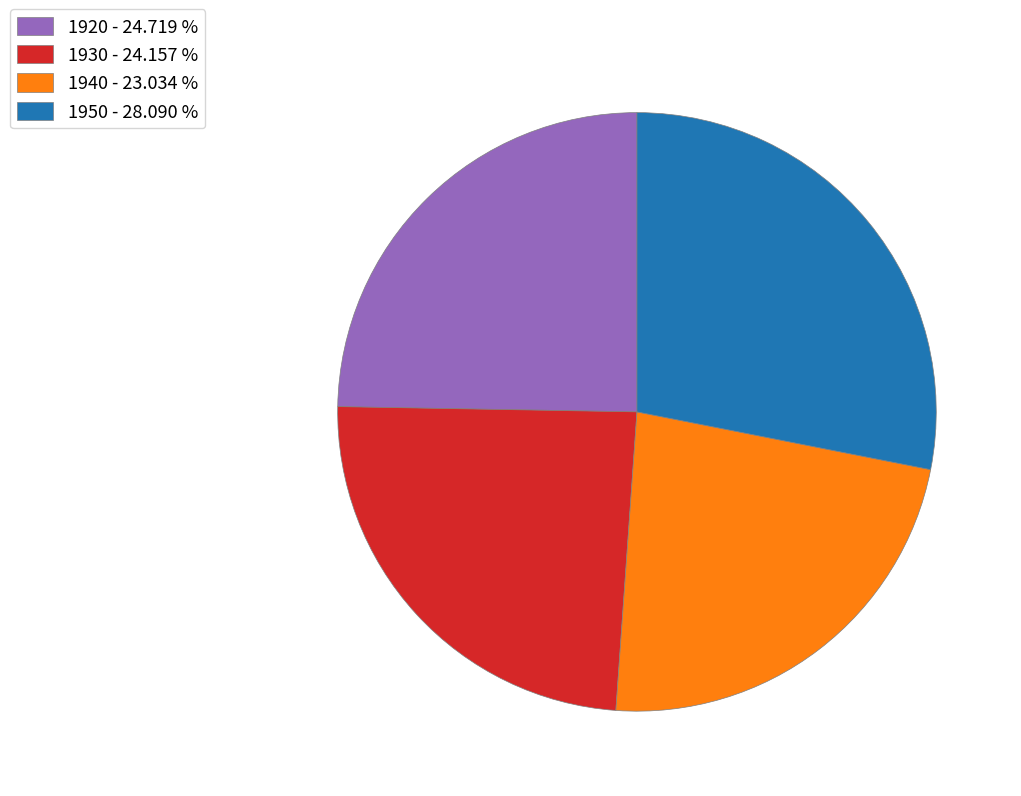

Which has a higher value, 1920 or 1930?

1920